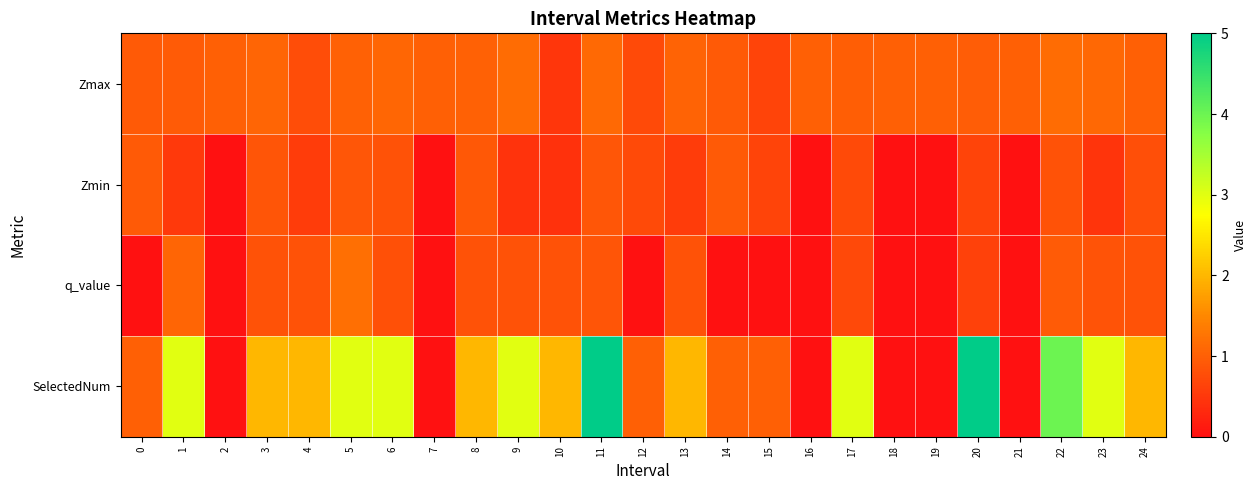

How many series are shown in this chart?

4